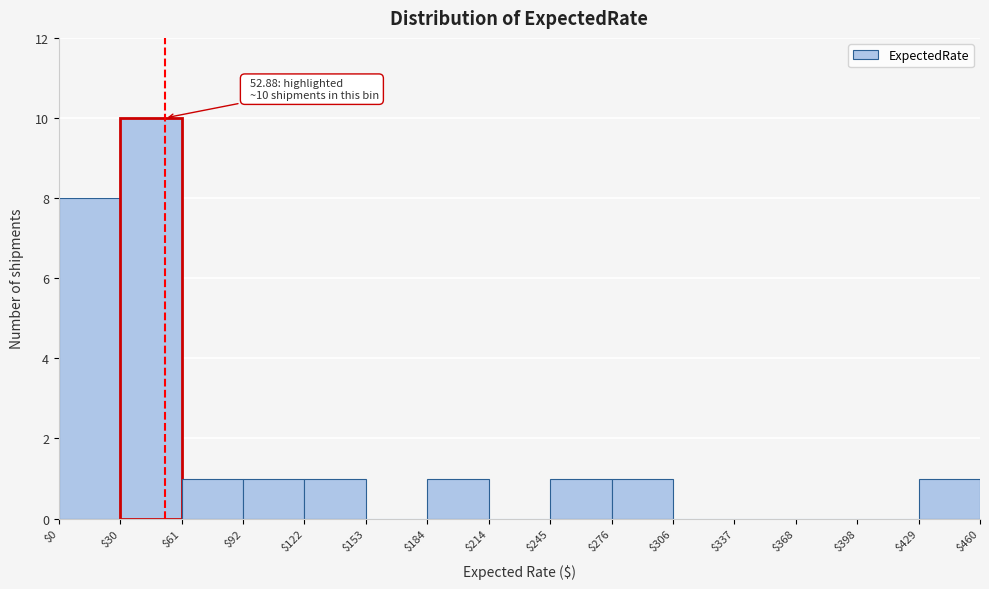

Over which range of the x-axis is the bar tallest?

$30 to $61